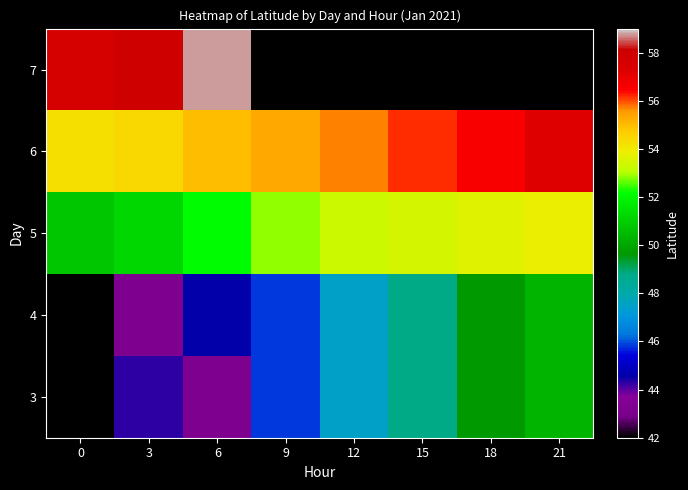

Is the value of 7 at 6 greater than the value of 5 at 15?

Yes